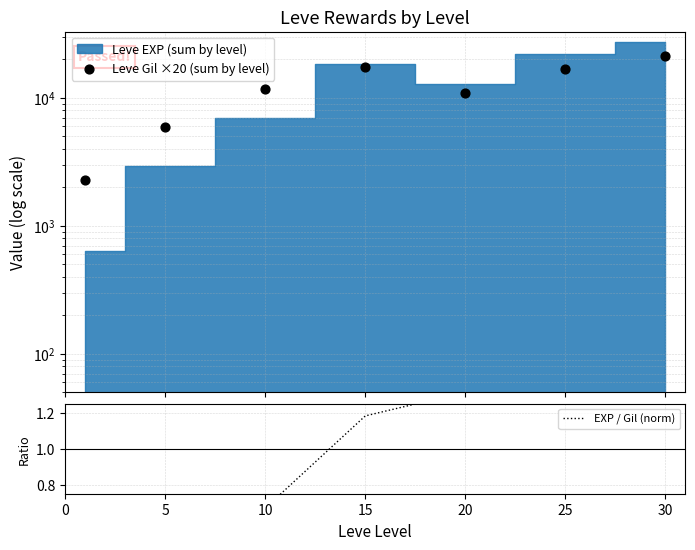

Is the value of Leve Gil ×20 (sum by level) at 30 greater than the value of EXP / Gil (norm) at 30?

Yes